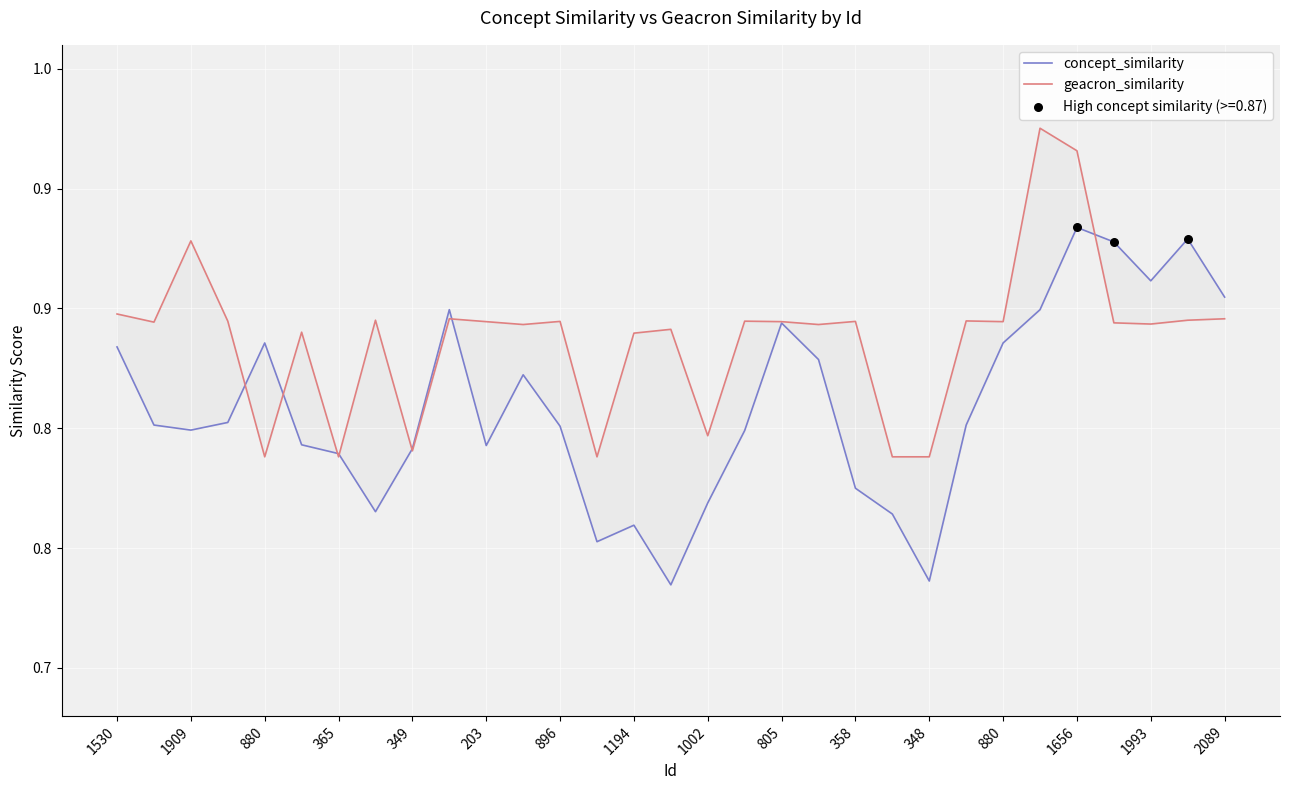

Is the value of concept_similarity at 2089 greater than the value of geacron_similarity at 1909?

No